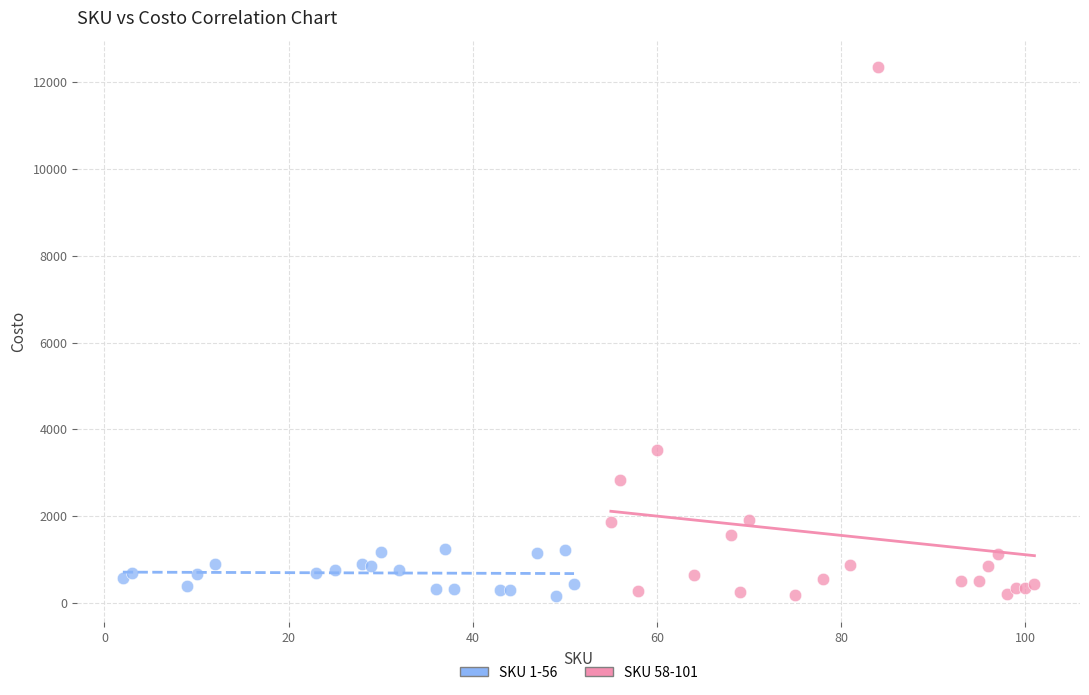

Which series has the widest spread of Y values?

SKU 58-101